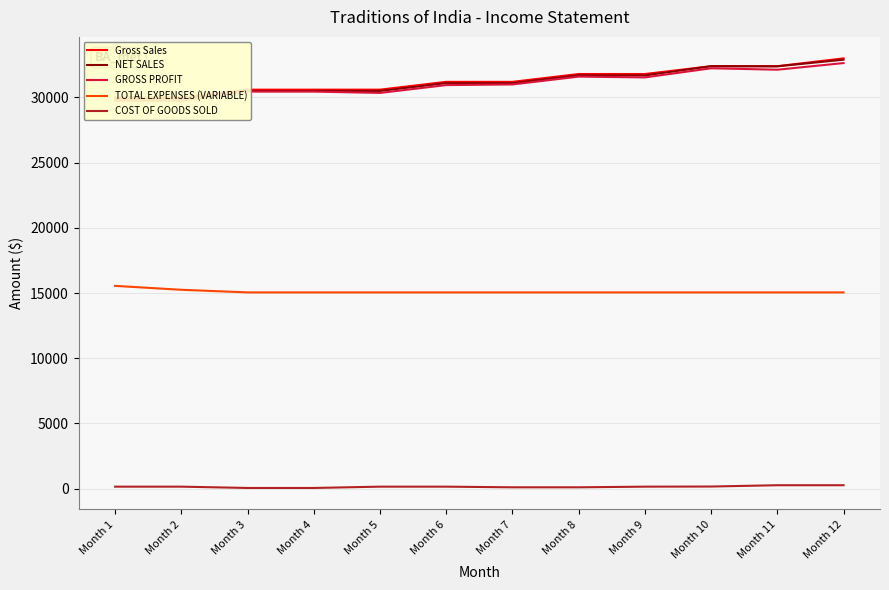

The value of TOTAL EXPENSES (VARIABLE) at Month 8 is 21753. True or false?

False